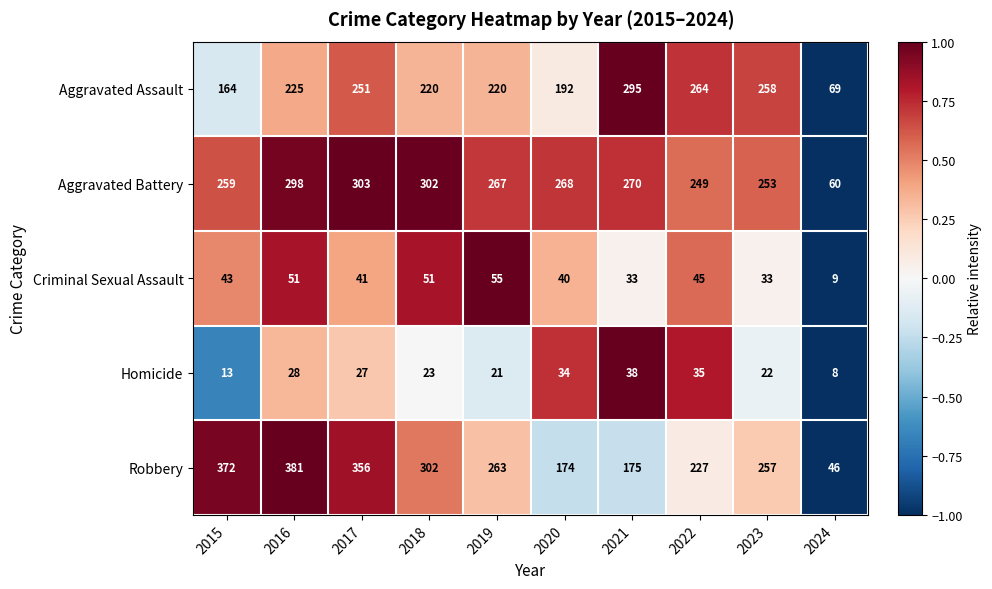

List the labels in order of Robbery value, smallest first.

2024, 2020, 2021, 2022, 2023, 2019, 2018, 2017, 2015, 2016